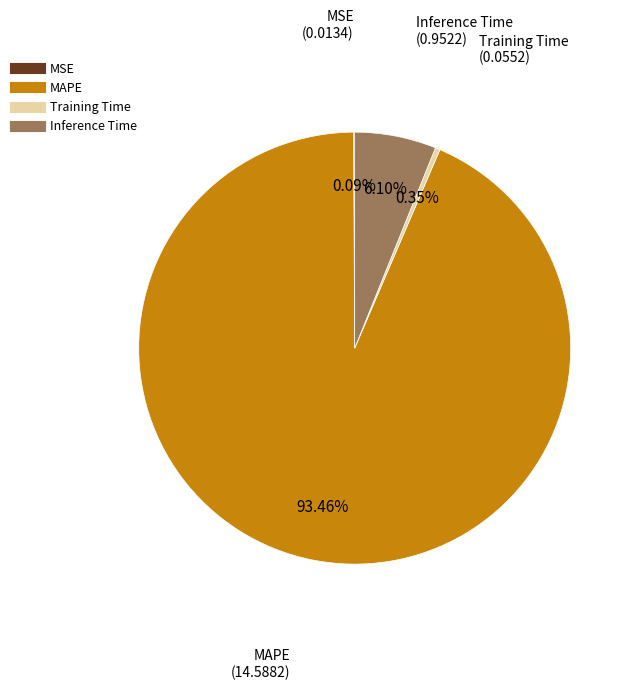

What is the largest slice in the pie chart?

MAPE